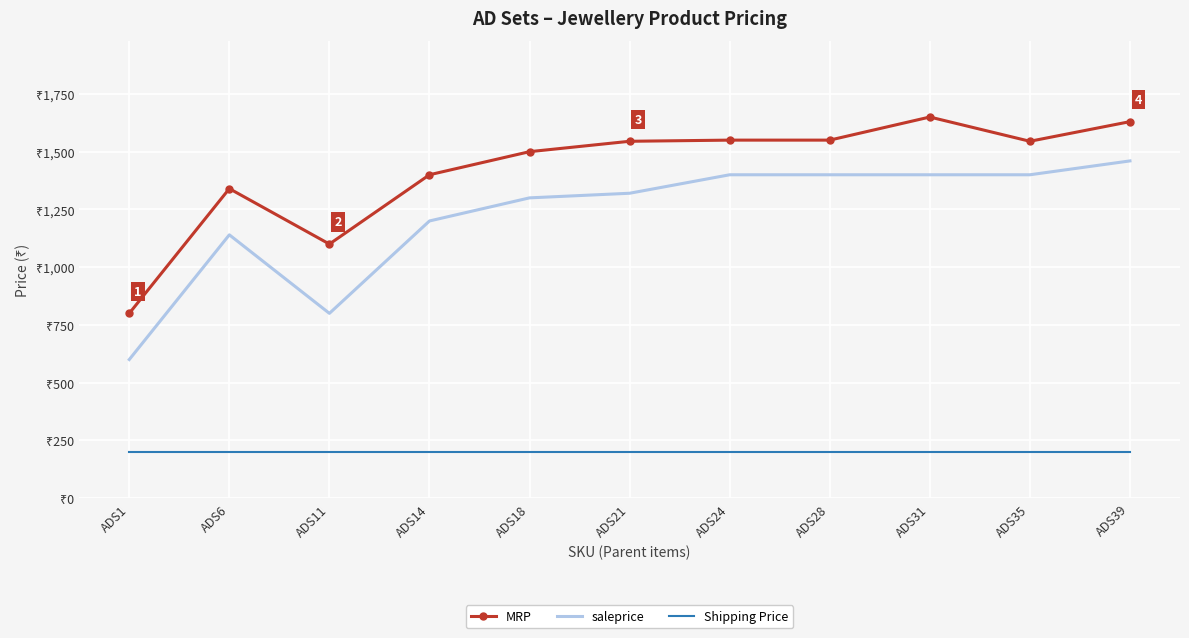

What are all the series names shown in the legend?

MRP, saleprice, Shipping Price